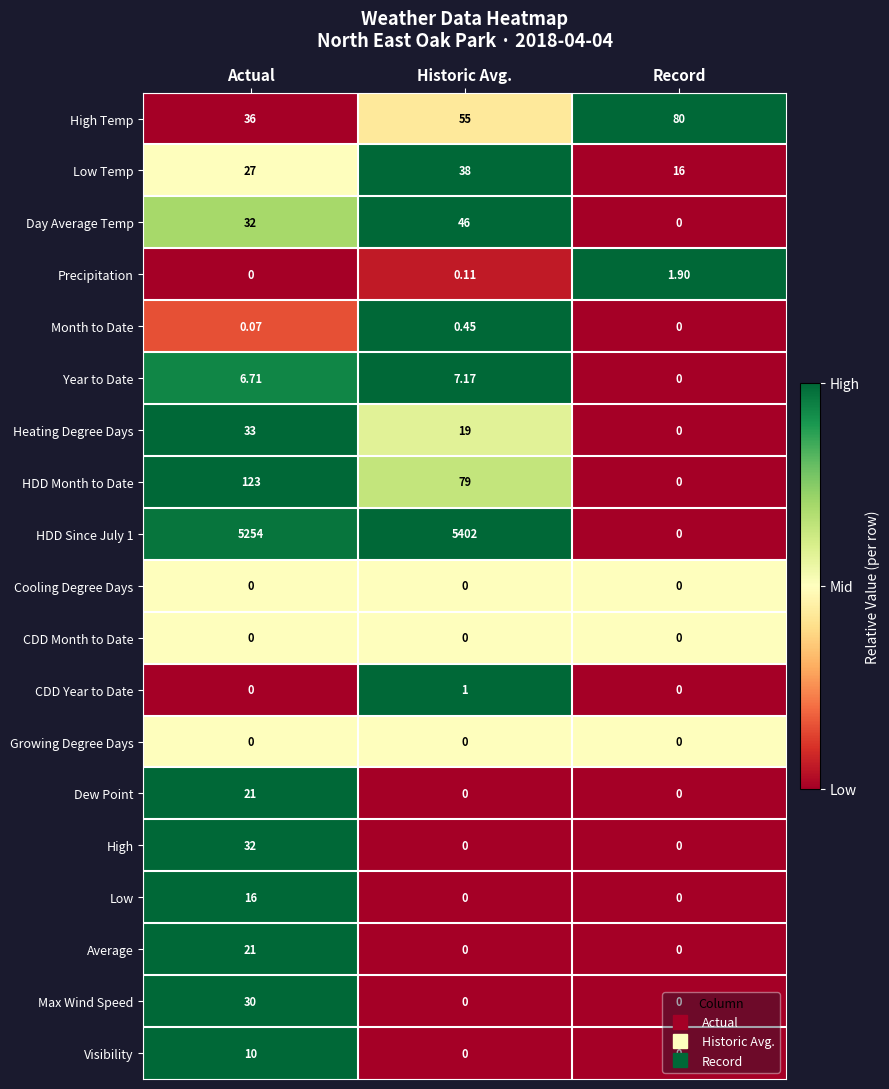

How many categories are shown in the chart?

3